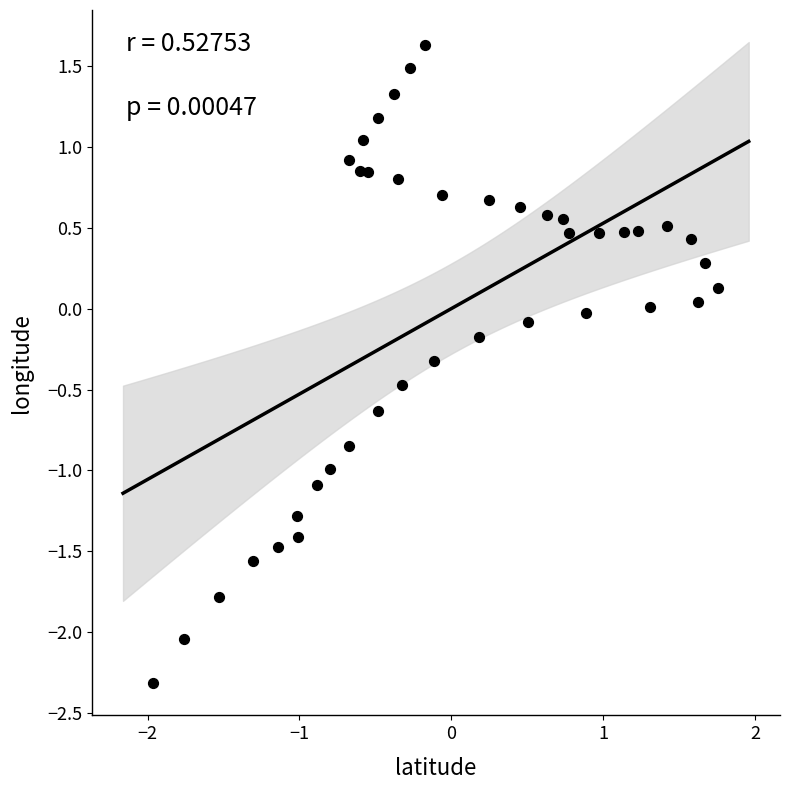

What is the range of X values (max minus min)?

3.7